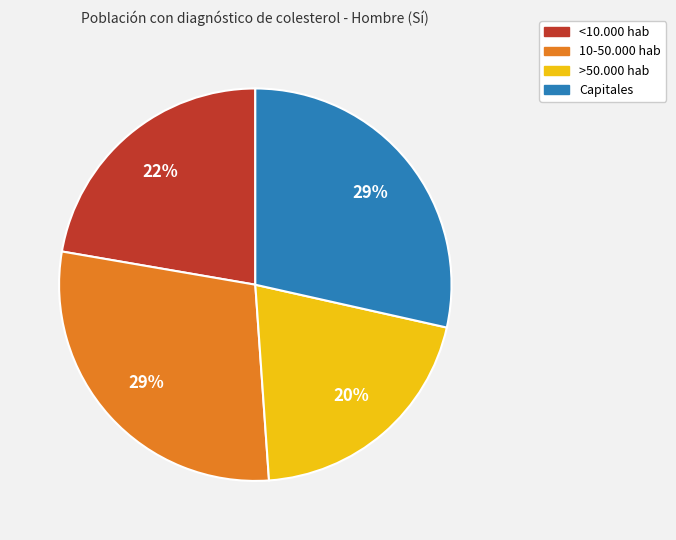

Is the sum of <10.000 hab and 10-50.000 hab greater than half?

Yes